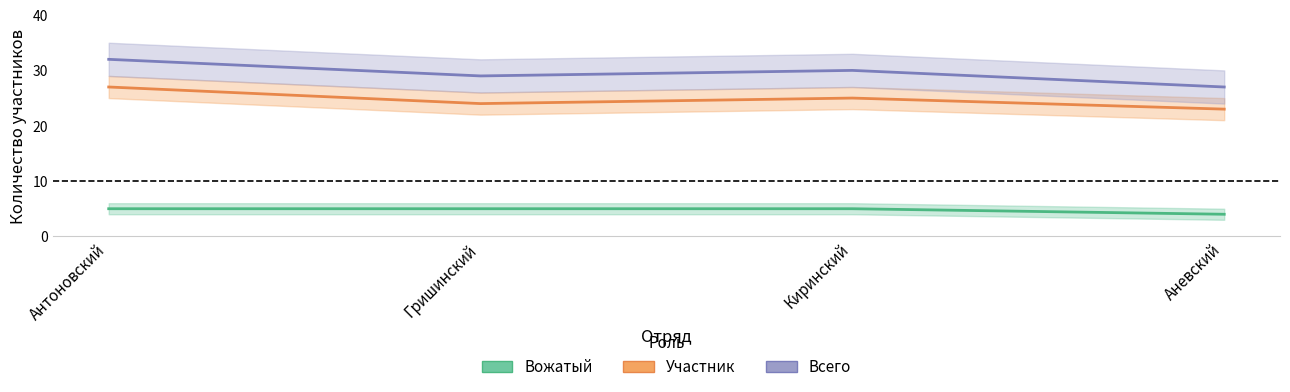

What is the total value across all series at Киринский?

60